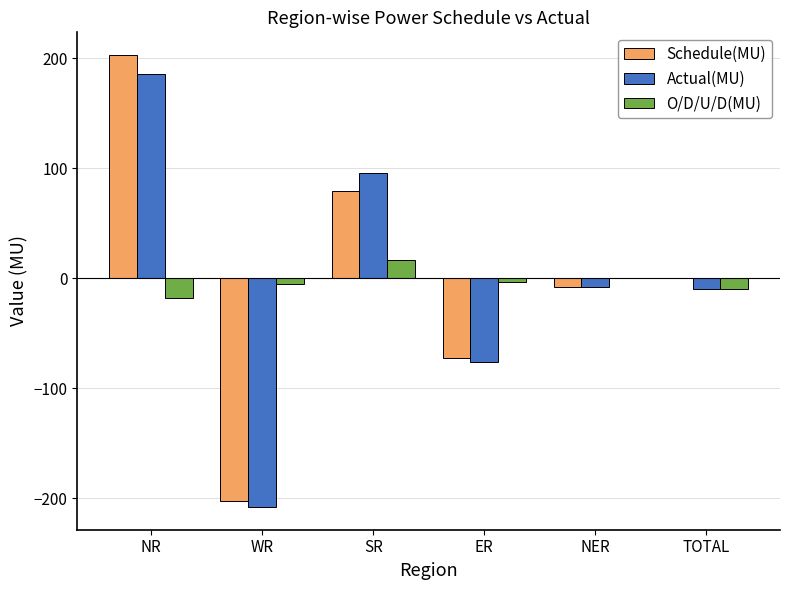

At which category does the chart reach its peak across all series?

NR